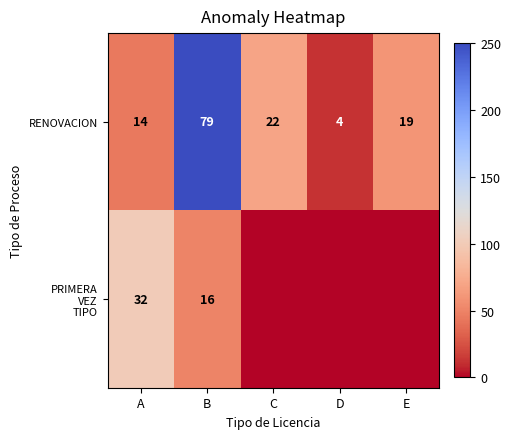

Is it true that RENOVACION equals 3 at D?

False